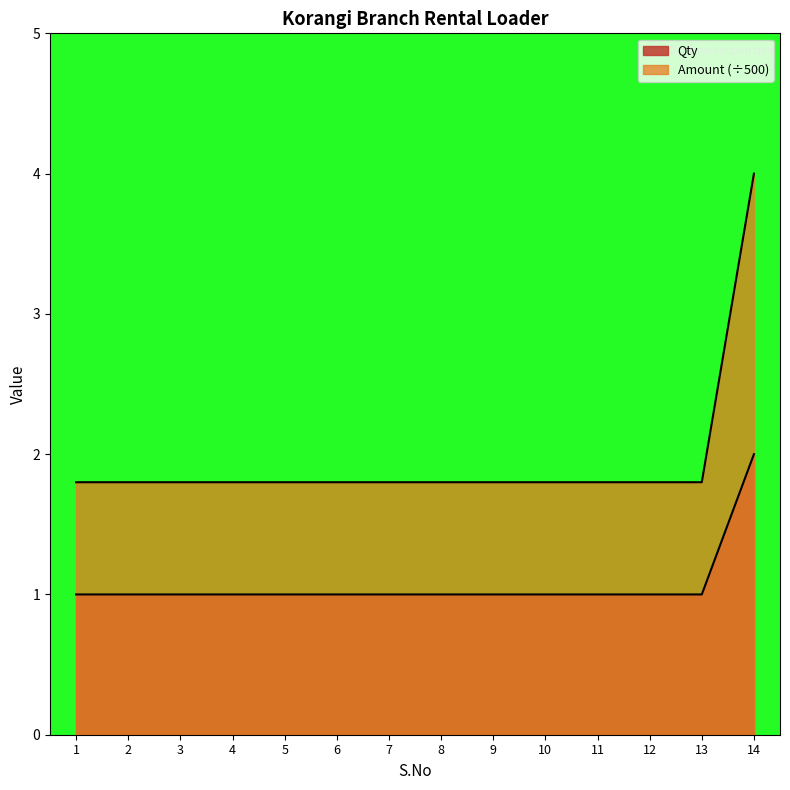

Which label corresponds to the largest value in the chart?

14